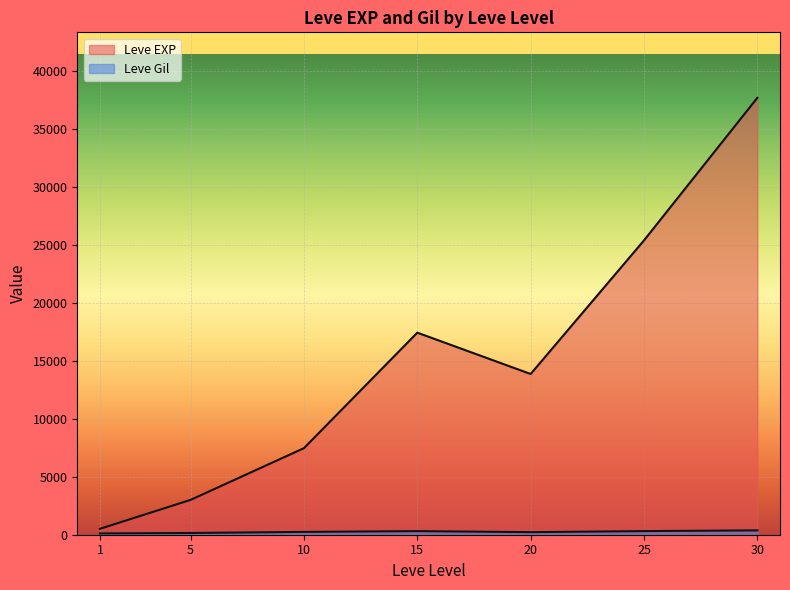

Is the value of Leve EXP at 15 greater than the value of Leve Gil at 5?

Yes